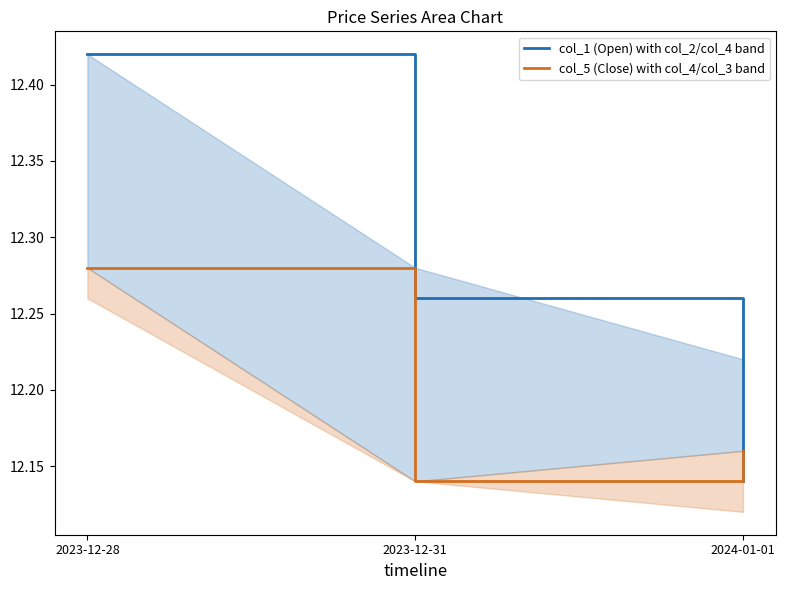

List the series in order of their peak value, lowest first.

col_5 (Close) with col_4/col_3 band, col_1 (Open) with col_2/col_4 band